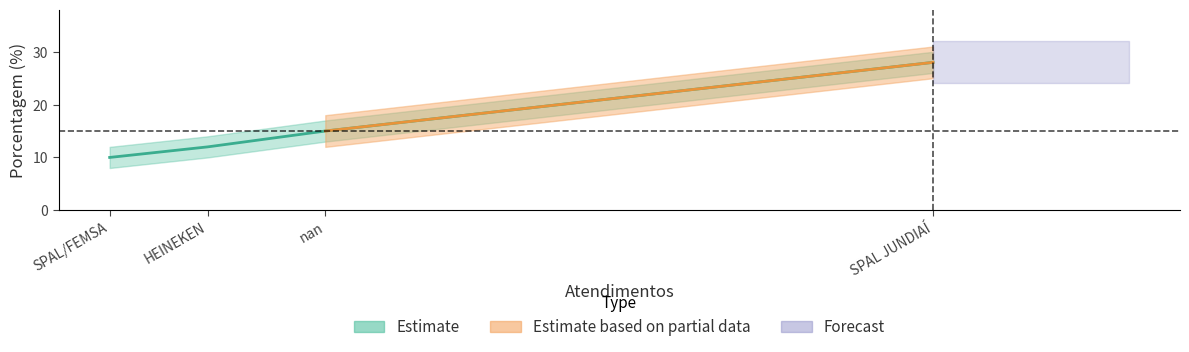

True or false: the data shows 15 at nan.

True